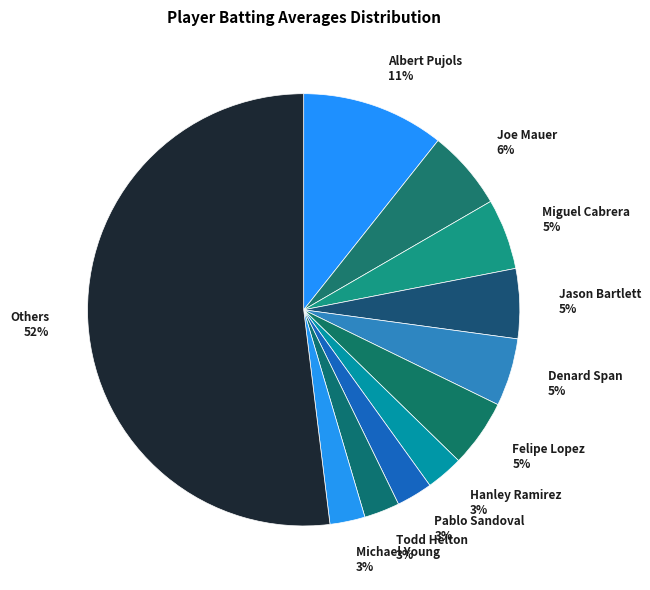

Is there any slice that represents more than half of the pie?

Yes